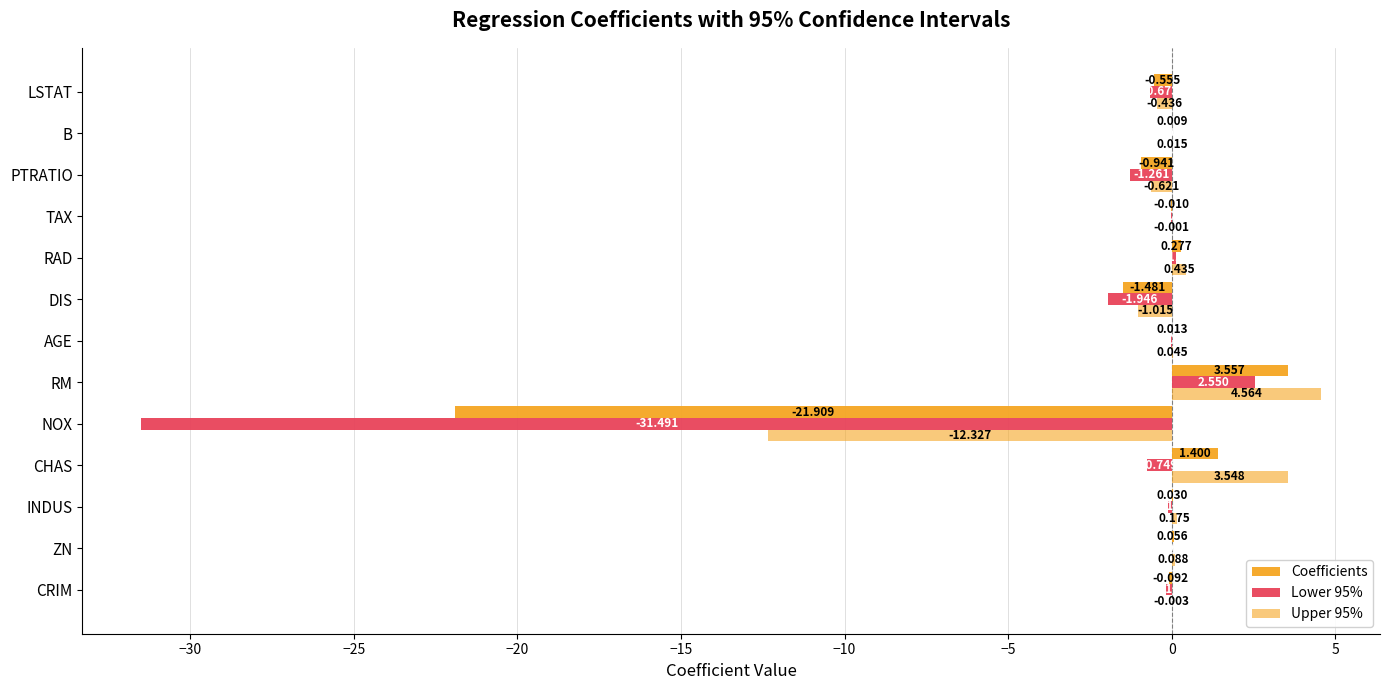

How many categories are shown in the chart?

13